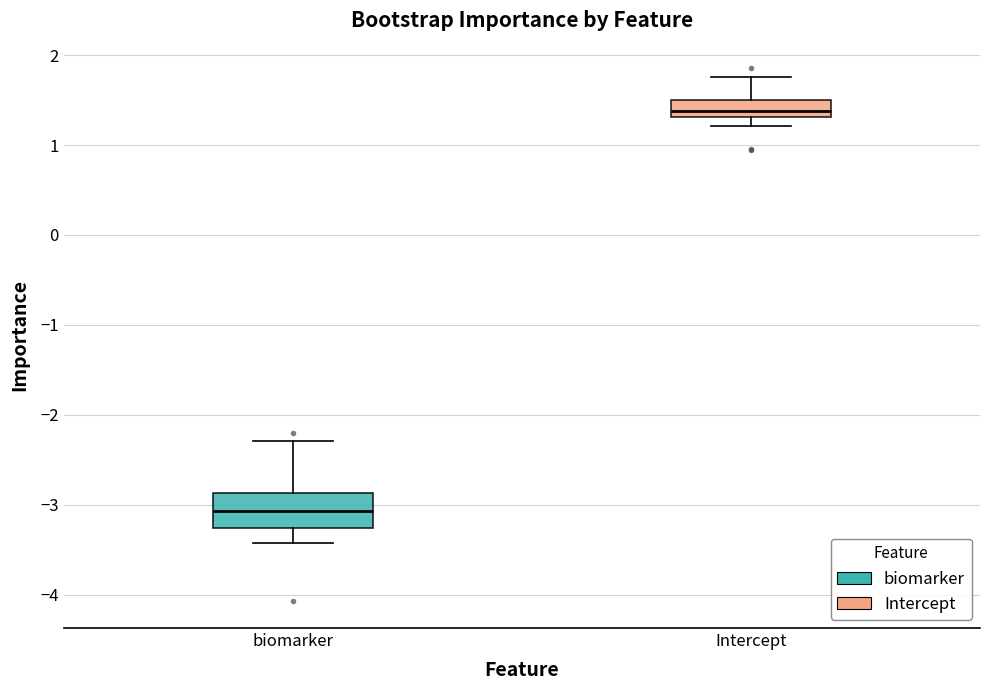

Which box's median line is the lowest?

biomarker